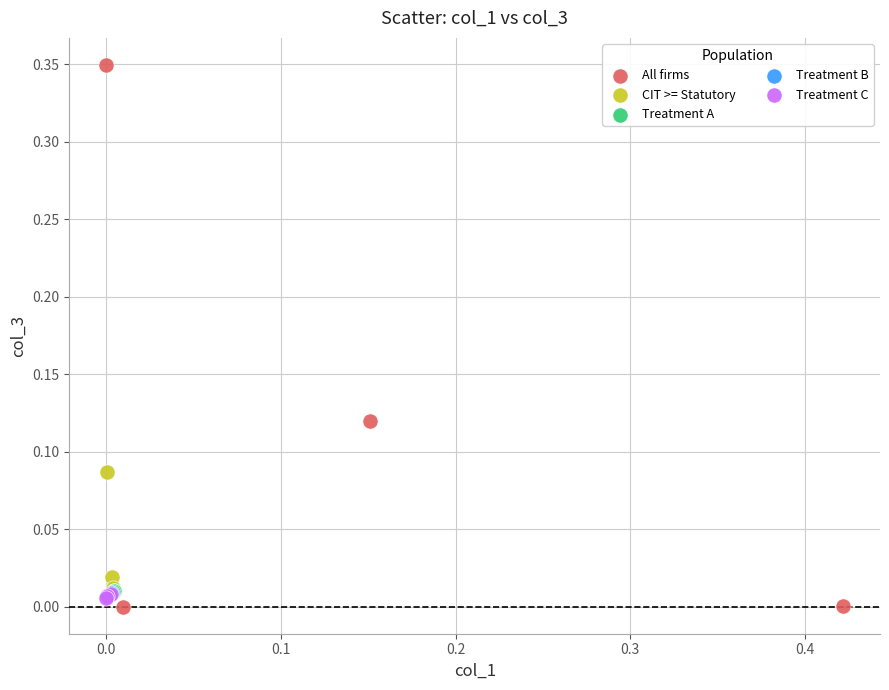

What are all the series names shown in the legend?

All firms, CIT >= Statutory, Treatment A, Treatment B, Treatment C